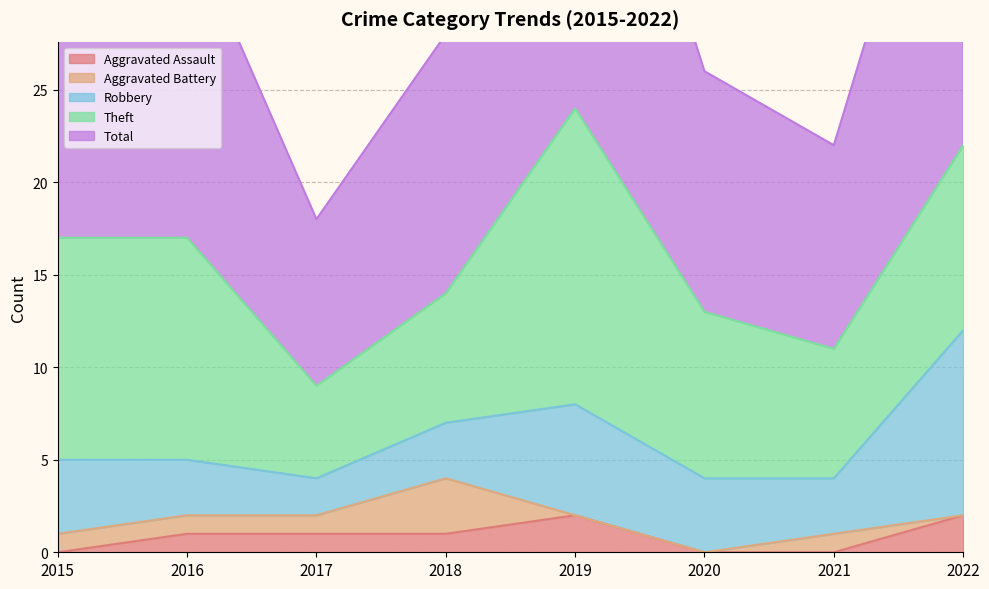

True or false: Total and Aggravated Assault cross at least once.

False